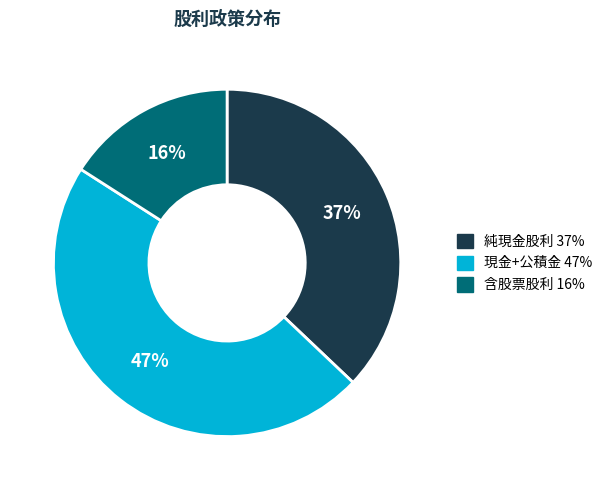

Is there any slice that represents more than half of the pie?

No